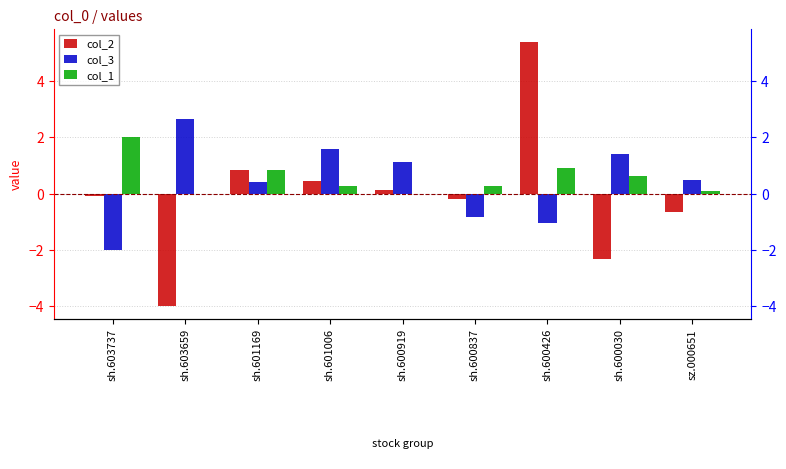

Reading right to left, extract all data points from this chart.

col_2: sz.000651=-0.7	sh.600030=-2.3	sh.600426=5.4	sh.600837=-0.2	sh.600919=0.1	sh.601006=0.4	sh.601169=0.8	sh.603659=-4.0	sh.603737=-0.1
col_3: sz.000651=0.5	sh.600030=1.4	sh.600426=-1.0	sh.600837=-0.8	sh.600919=1.1	sh.601006=1.6	sh.601169=0.4	sh.603659=2.6	sh.603737=-2.0
col_1: sz.000651=0.1	sh.600030=0.6	sh.600426=0.9	sh.600837=0.3	sh.600919=0.0	sh.601006=0.3	sh.601169=0.8	sh.603659=0.0	sh.603737=2.0